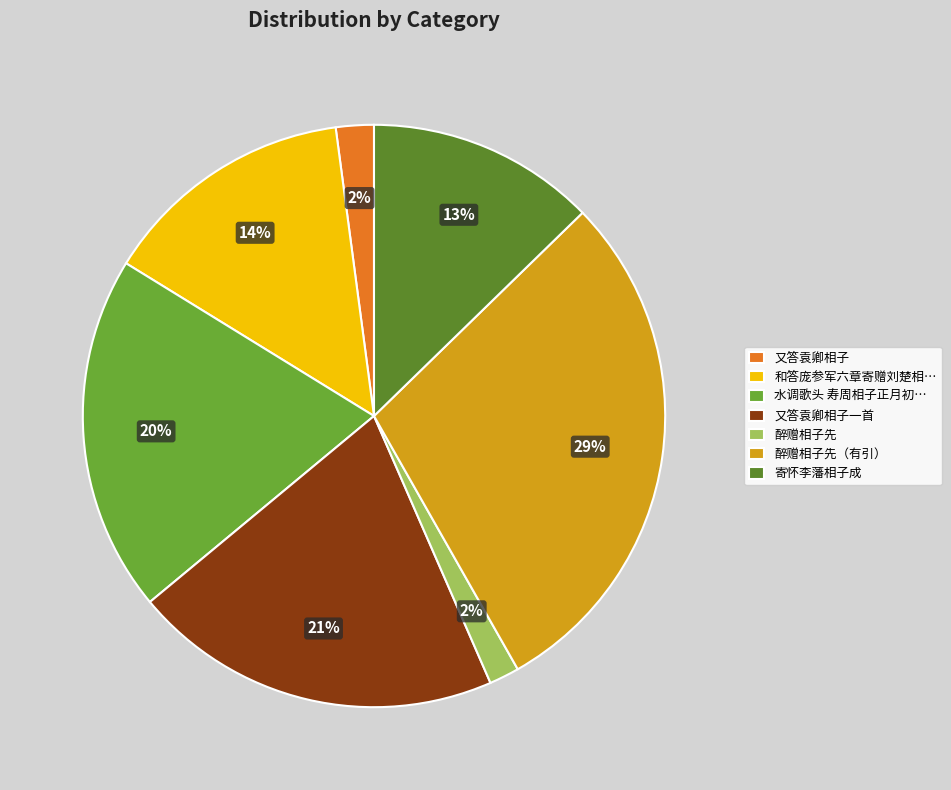

Which slice is the largest?

醉赠相子先（有引）